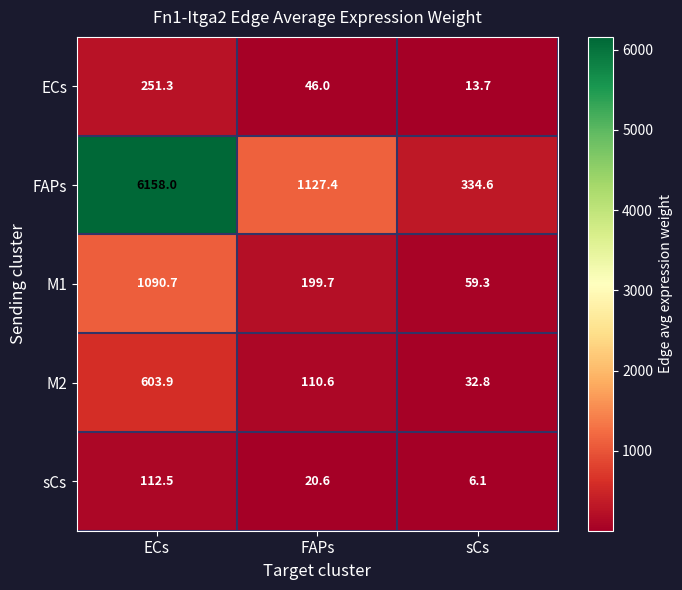

What is the difference between the maximum and minimum values in the sCs series?

106.4